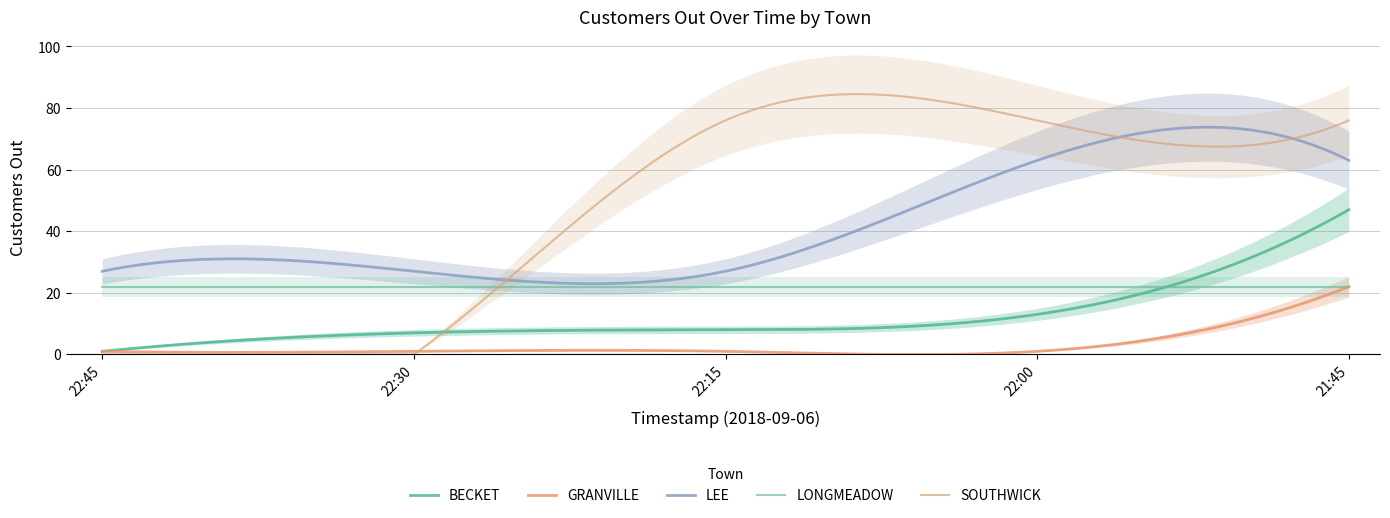

What is the value of the LEE point at the 2nd from the left?

27